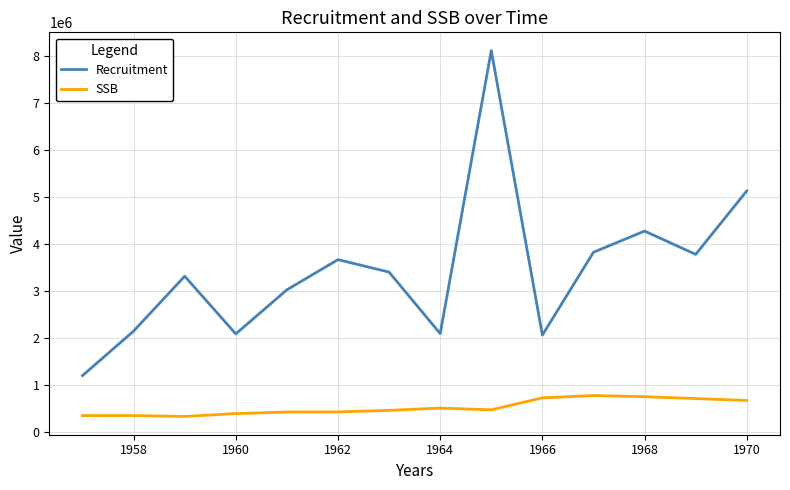

True or false: SSB and Recruitment cross at least once.

False